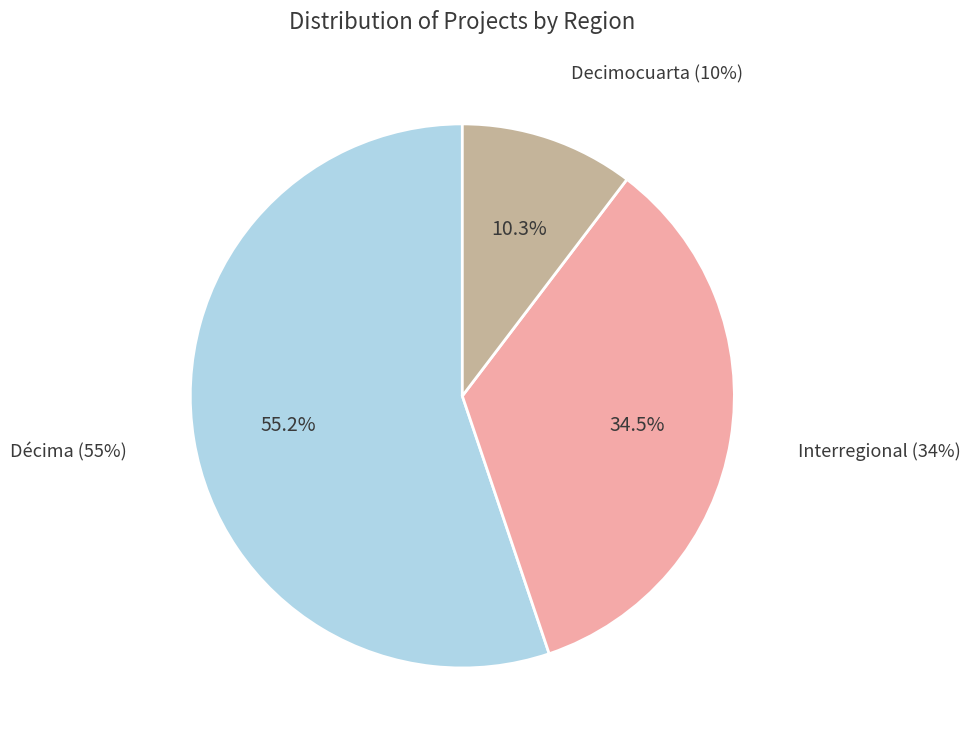

How much of the chart is everything except Interregional?

65.5%